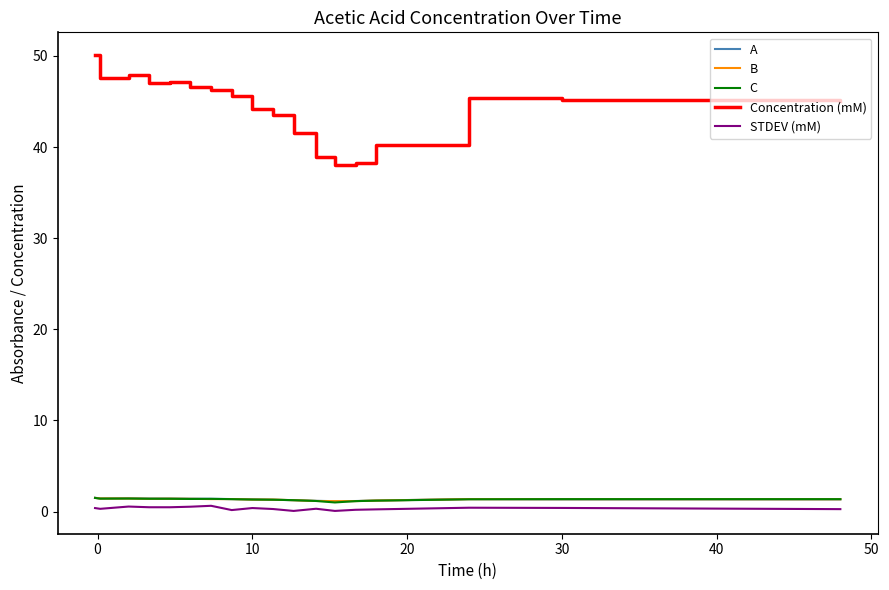

Which series has the largest range (max minus min)?

Concentration (mM)